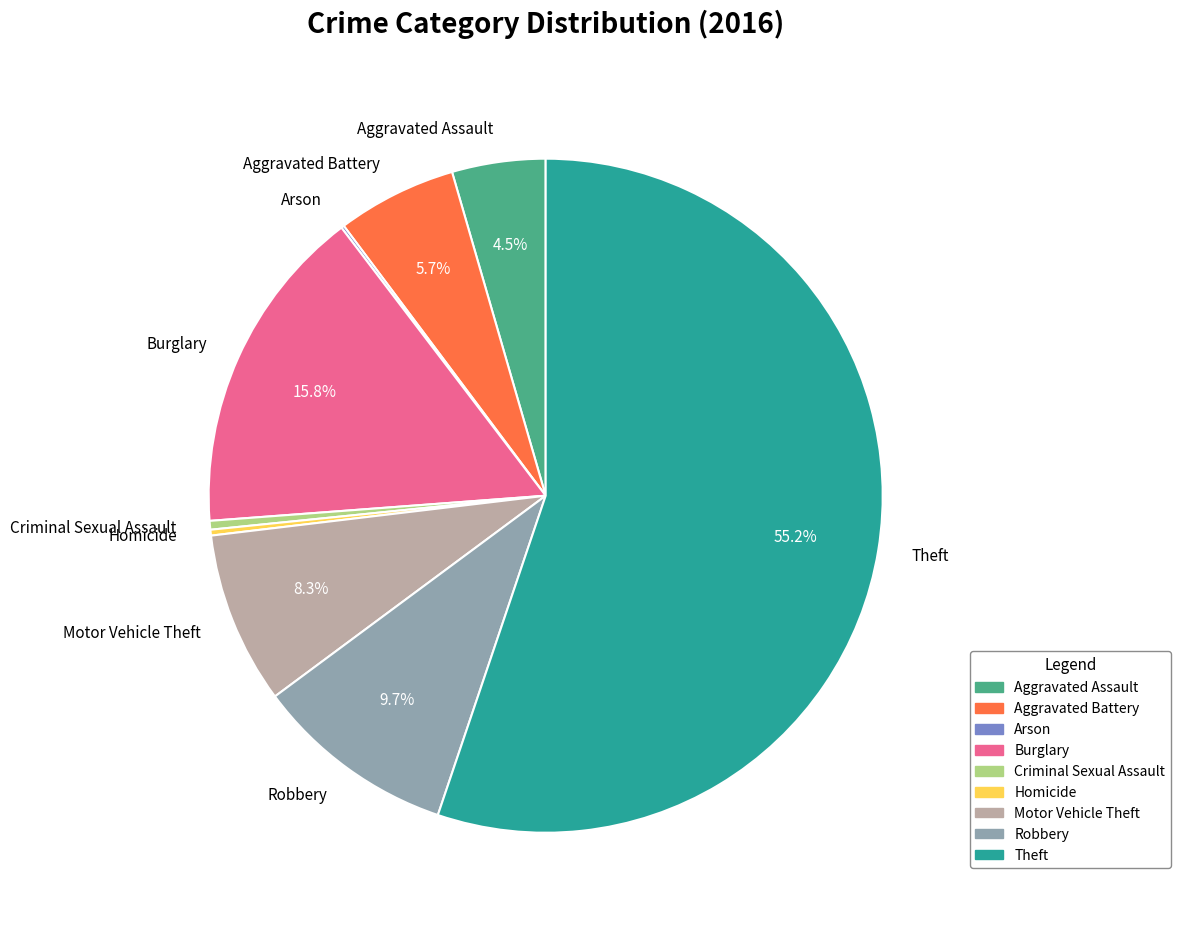

Is it true that Aggravated Battery is 1% of the pie?

False